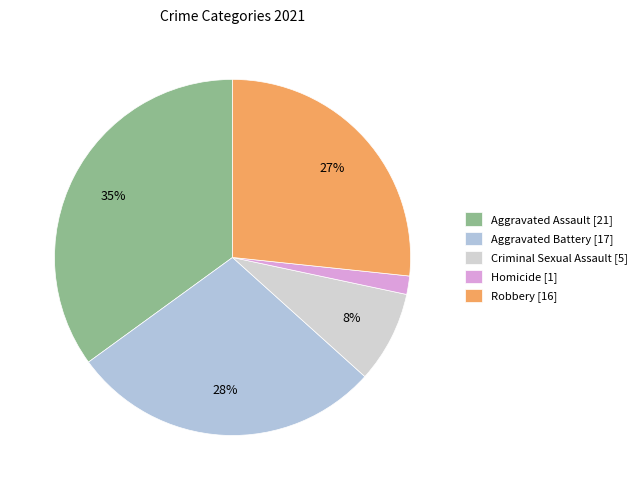

To the nearest percent, what is the average slice percentage?

20%